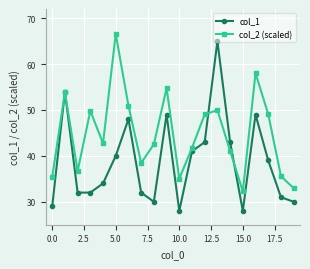

Which series has the widest spread of values?

col_1